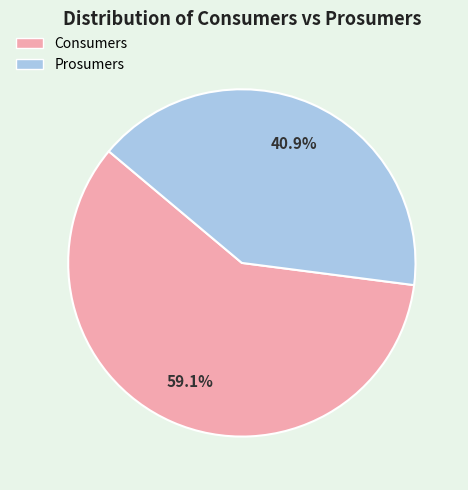

Between Consumers and Prosumers, which is larger?

Consumers